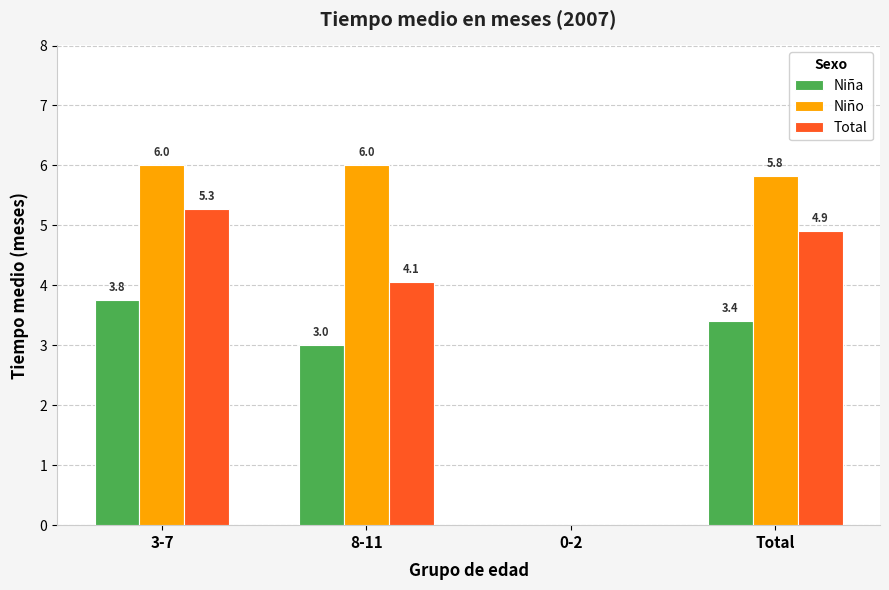

Which series has the largest total across all categories?

Niño